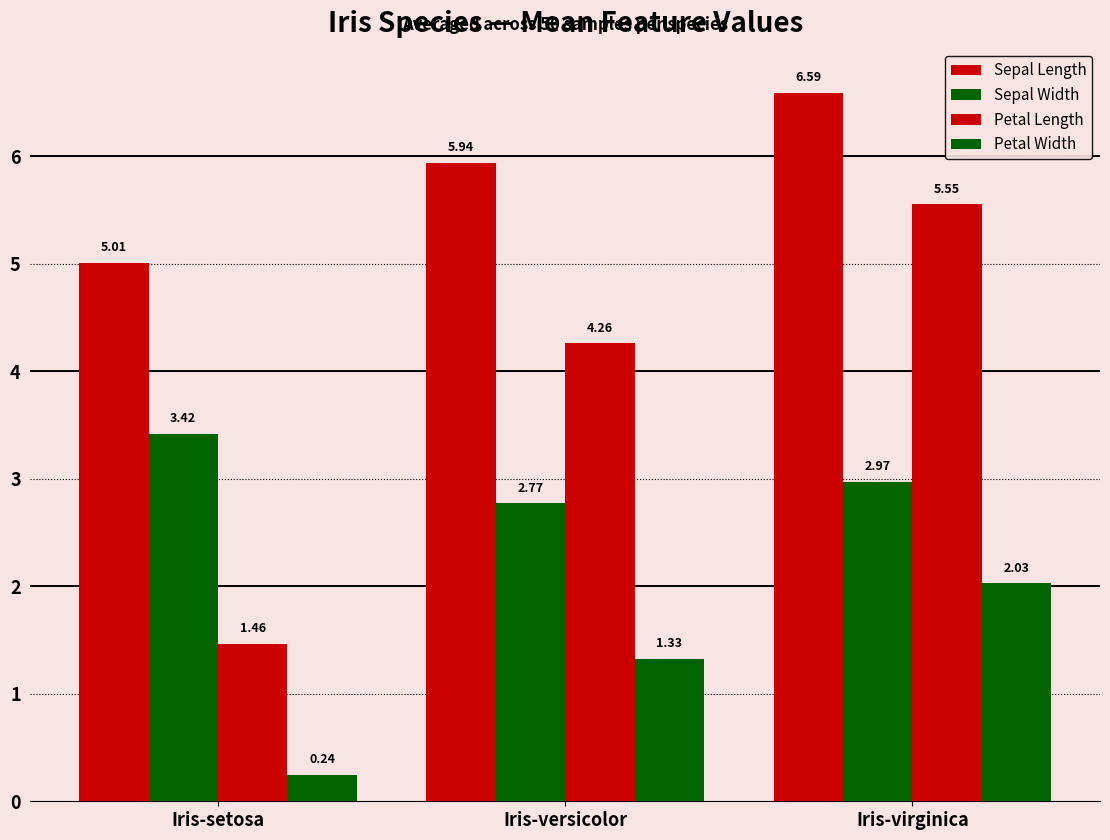

How many bars are there in each group?

4